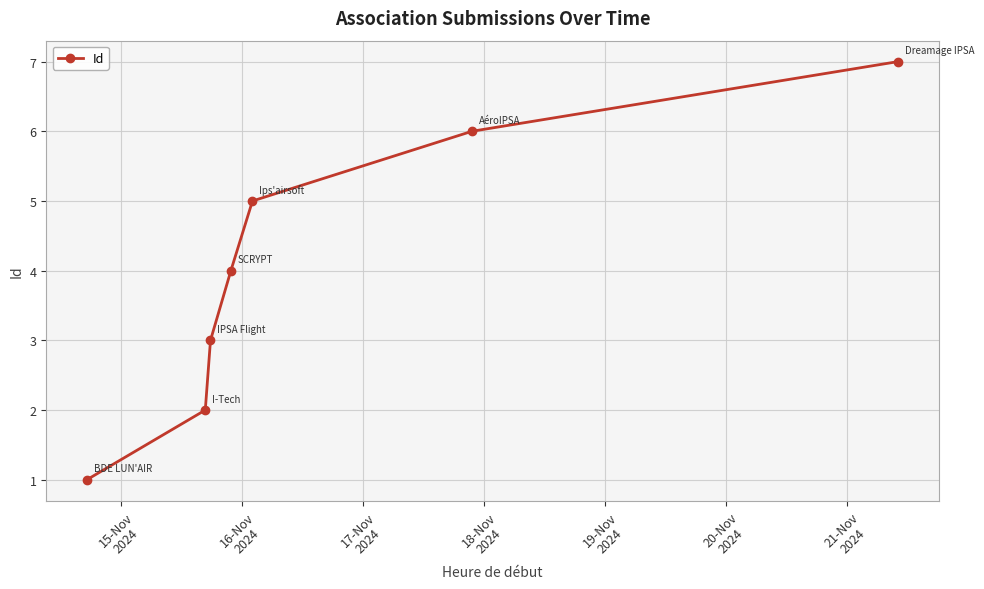

What is the difference between the maximum and minimum values?

6